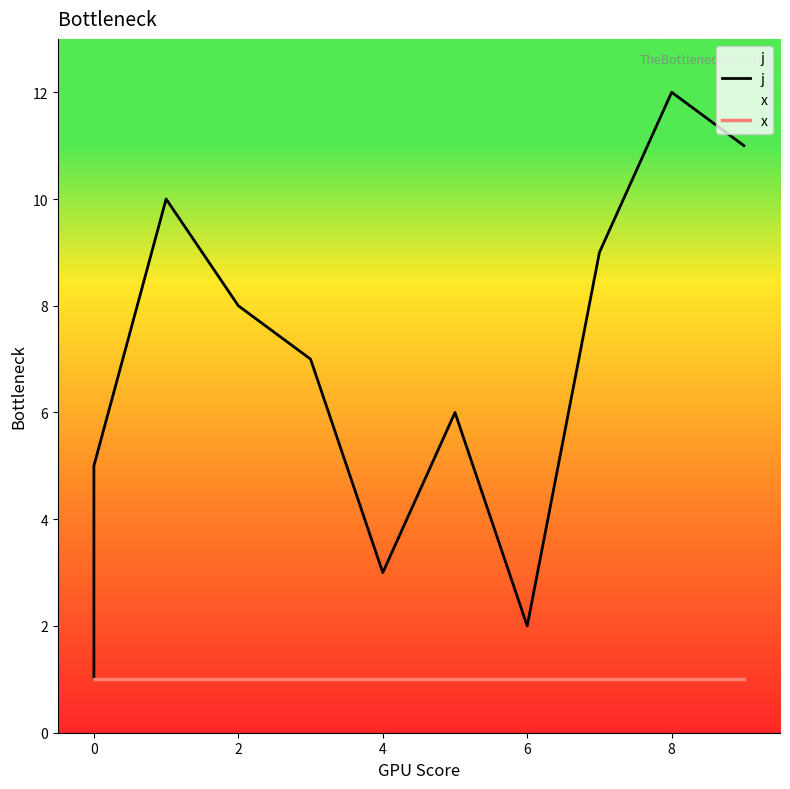

What is the smallest value displayed?

1